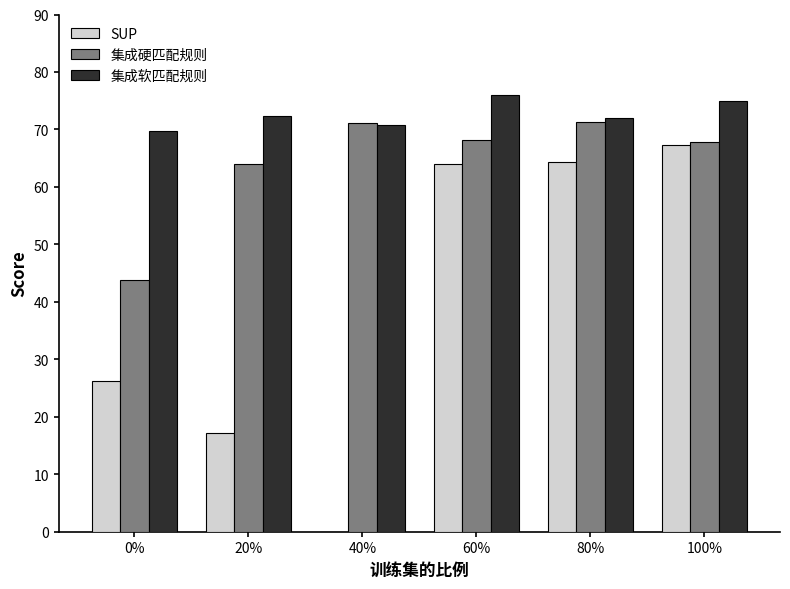

Which series has the largest total across all categories?

集成软匹配规则